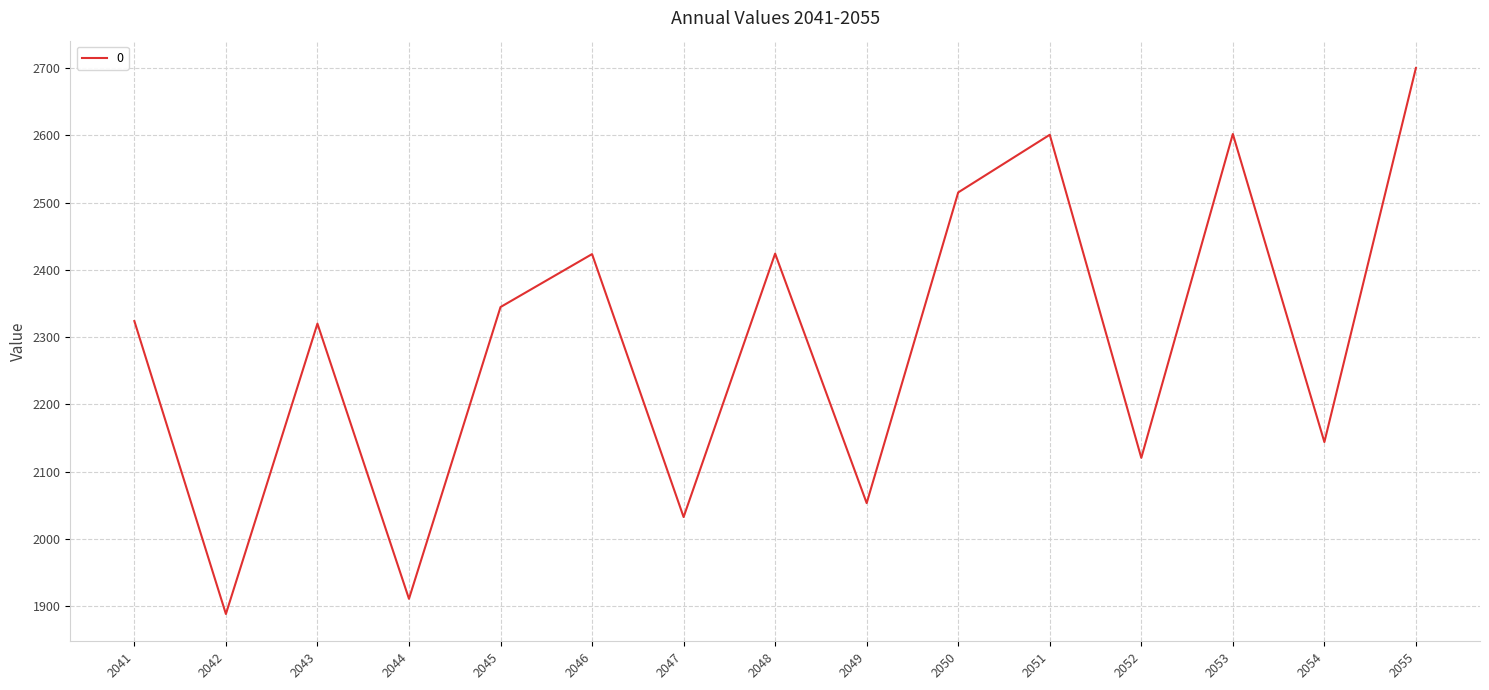

What is the change in value from 2041 to 2048?

+100.3